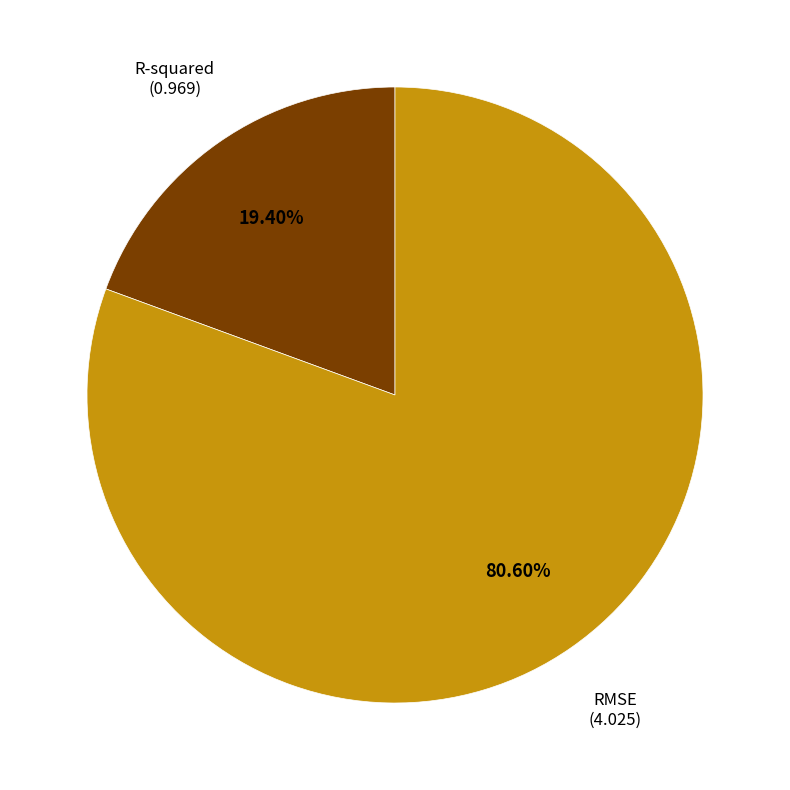

How many segments does this pie chart have?

2